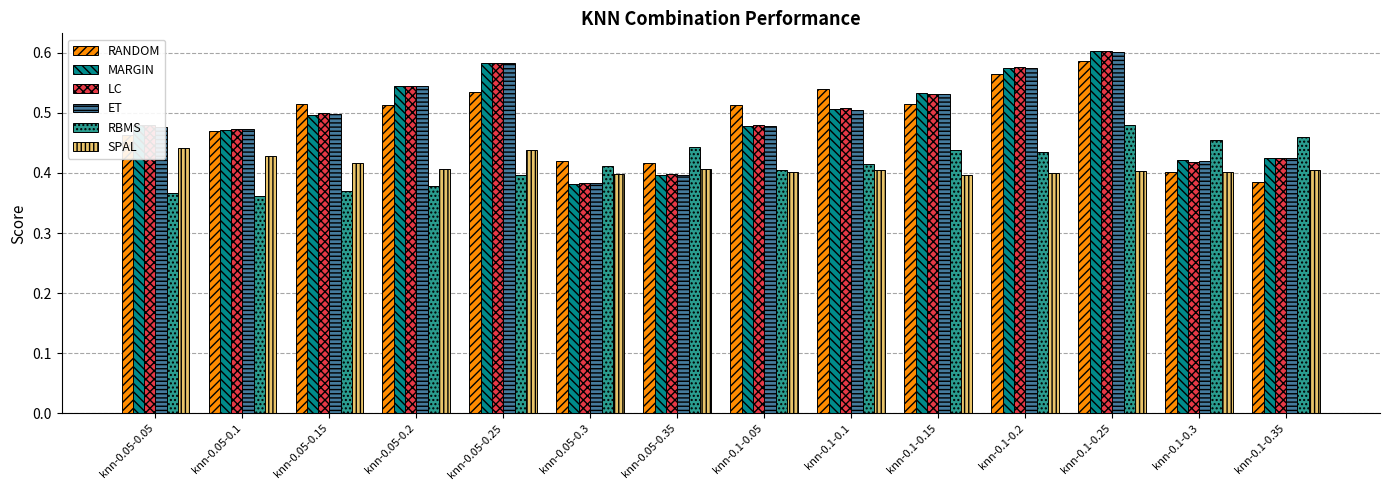

Is it true that MARGIN equals 0.6 at knn-0.05-0.1?

False